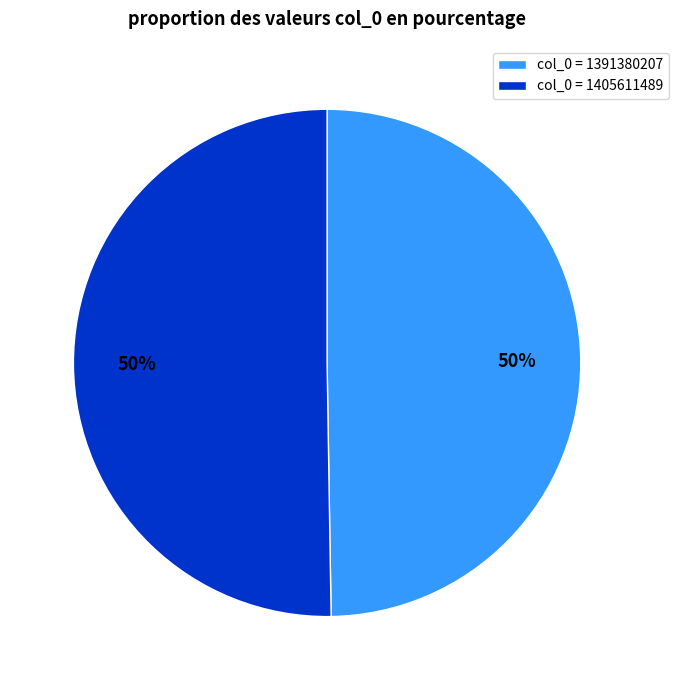

To the nearest percent, what is the average slice percentage?

50%